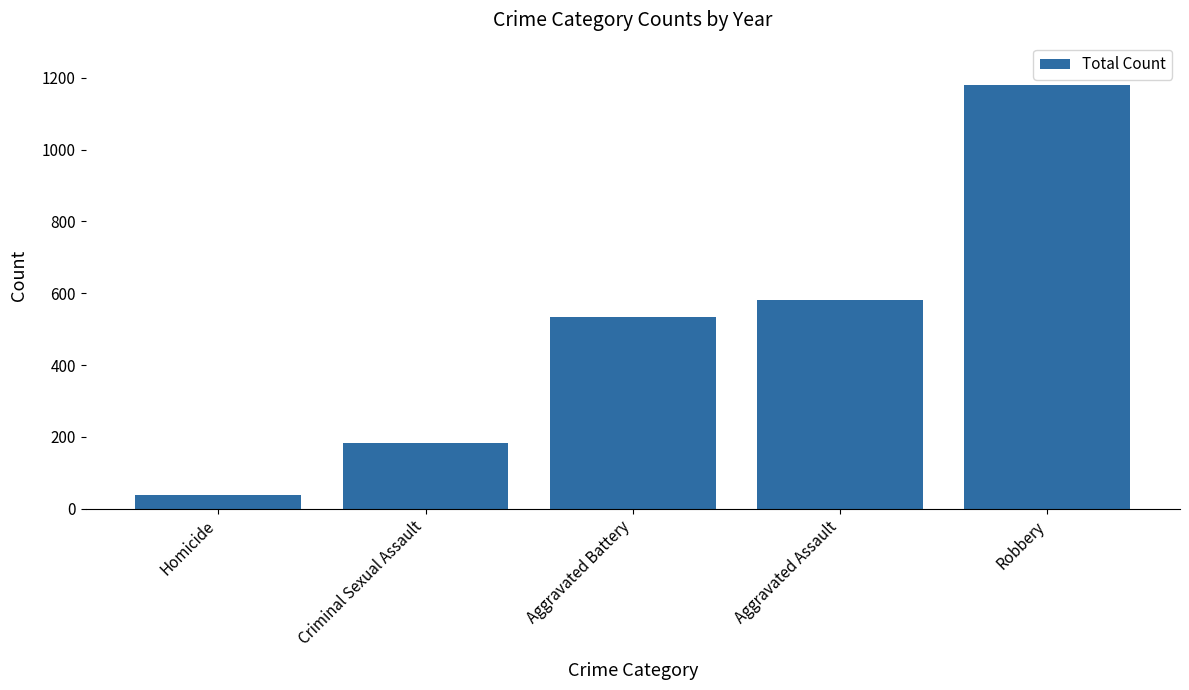

How many bars are there in total?

5